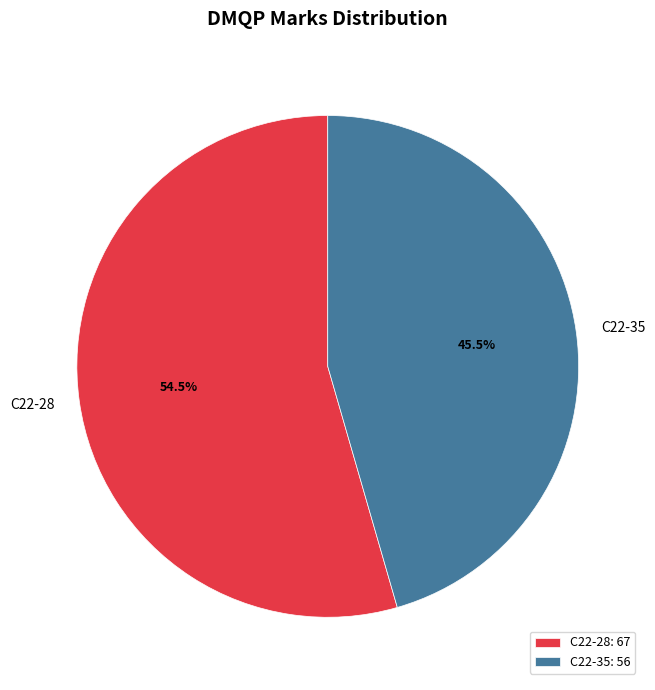

Rank the categories by value from lowest to highest.

C22-35, C22-28